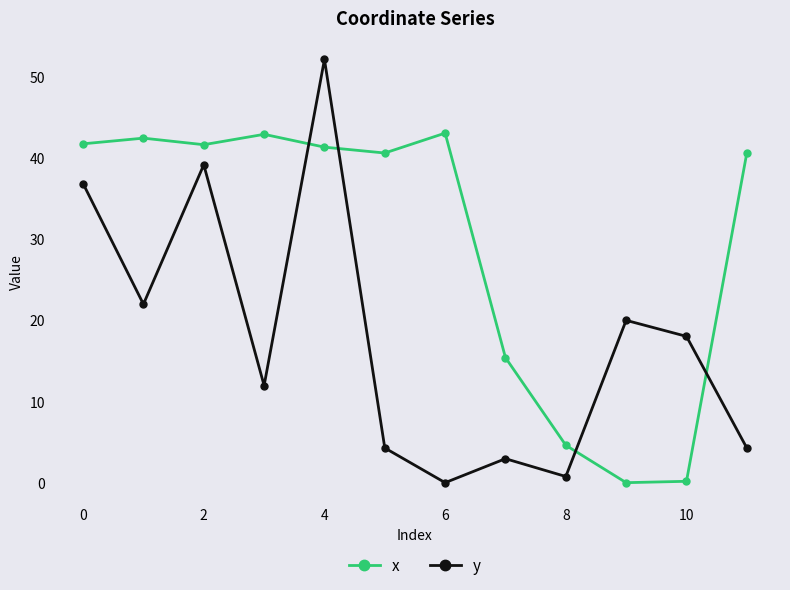

Does the chart have visible grid lines?

No